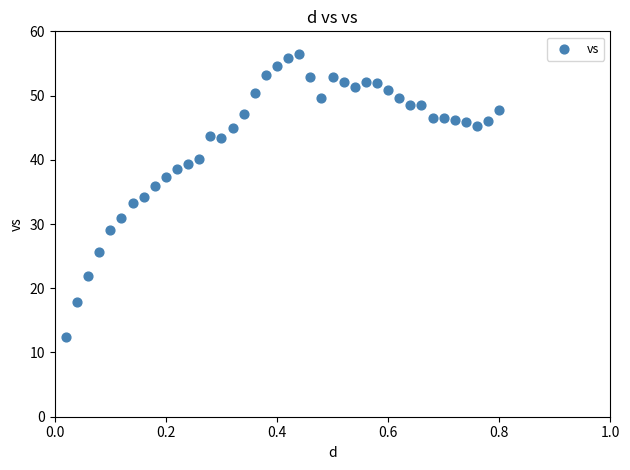

What is the range of Y values (max minus min)?

44.1